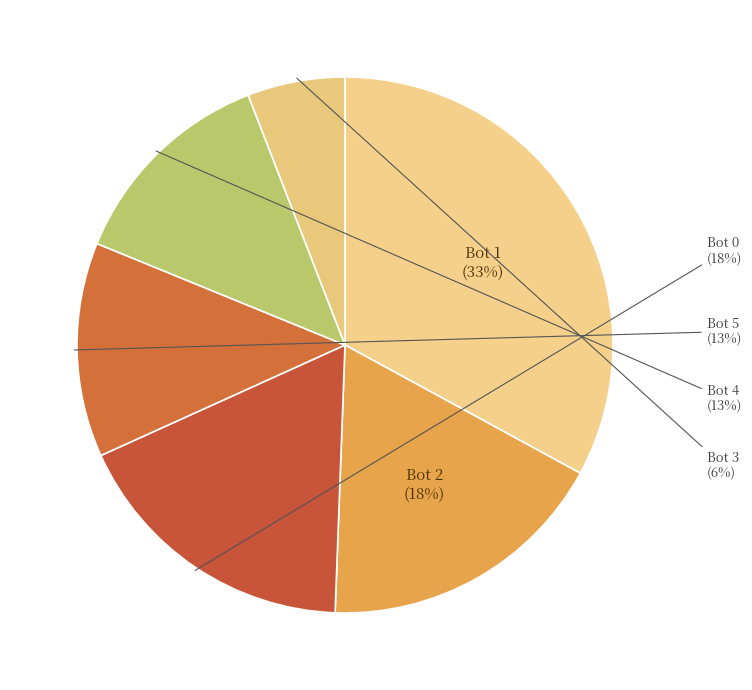

What is the largest slice in the pie chart?

Bot 1